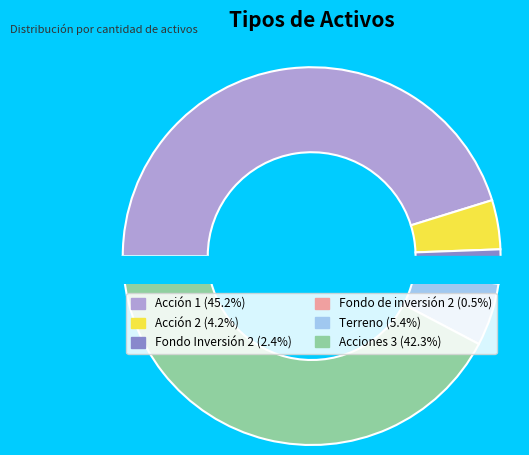

To the nearest percent, what is the difference between the largest and smallest slice percentages?

45%